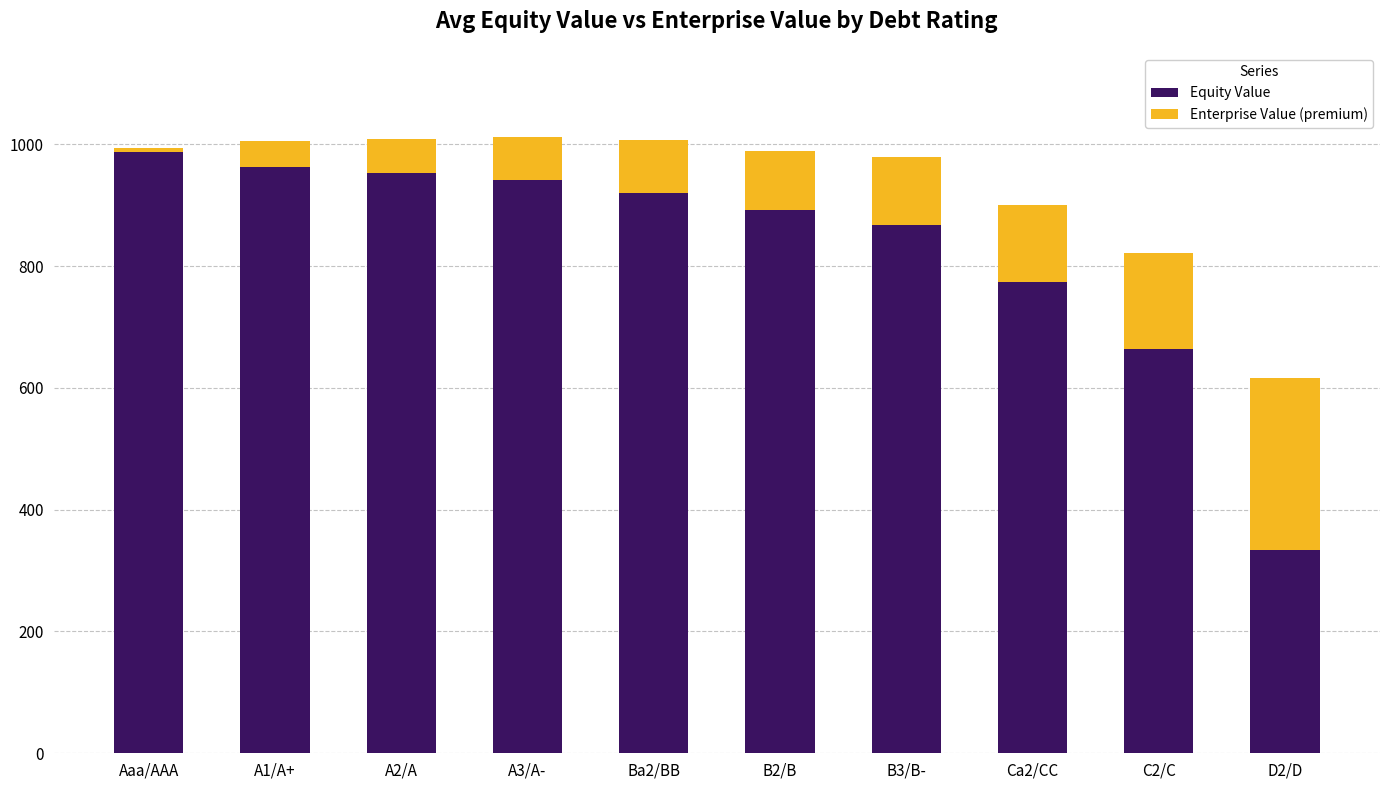

What is the difference between the Equity Value values at A2/A and C2/C?

288.6